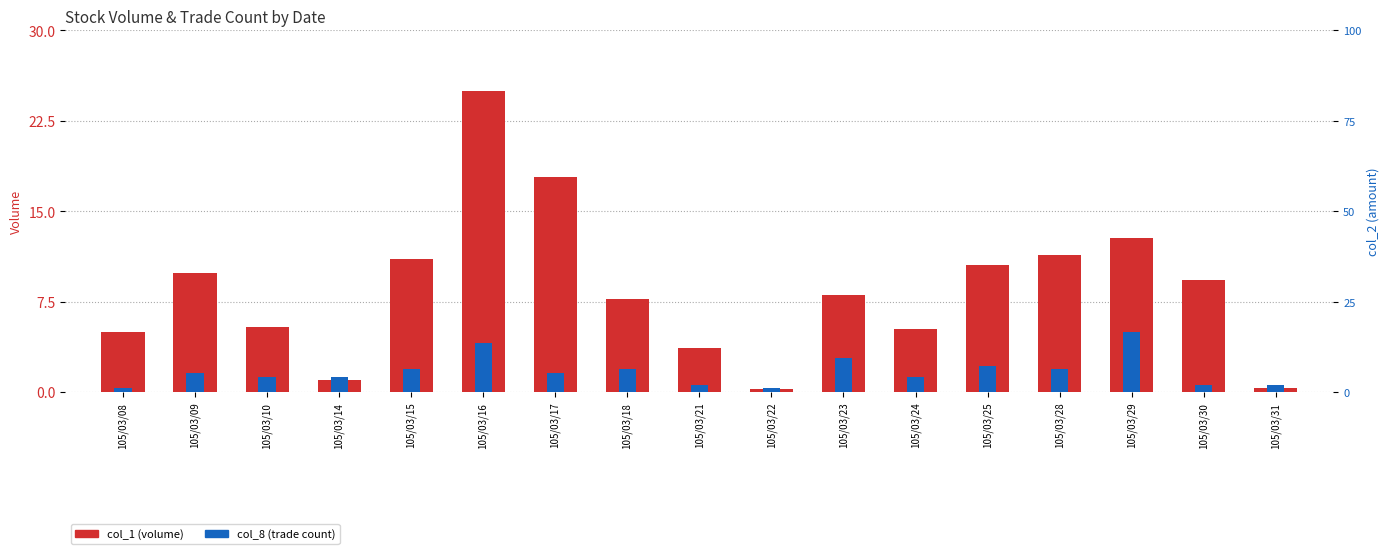

List the series in order of their overall mean, highest first.

col_1 (volume), col_8 (trade count)